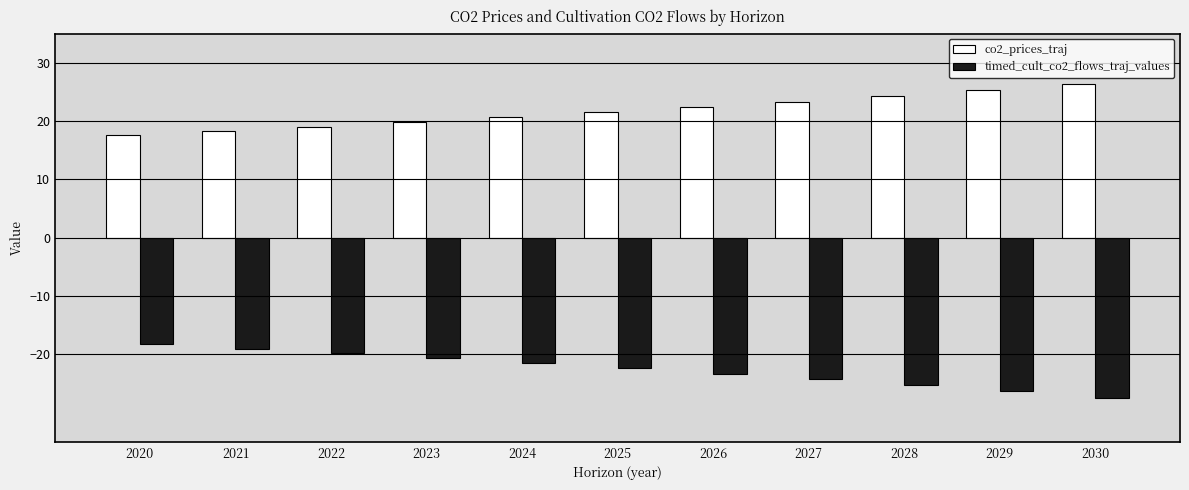

What is the value of the co2_prices_traj bar at the 9th from the left?

24.3